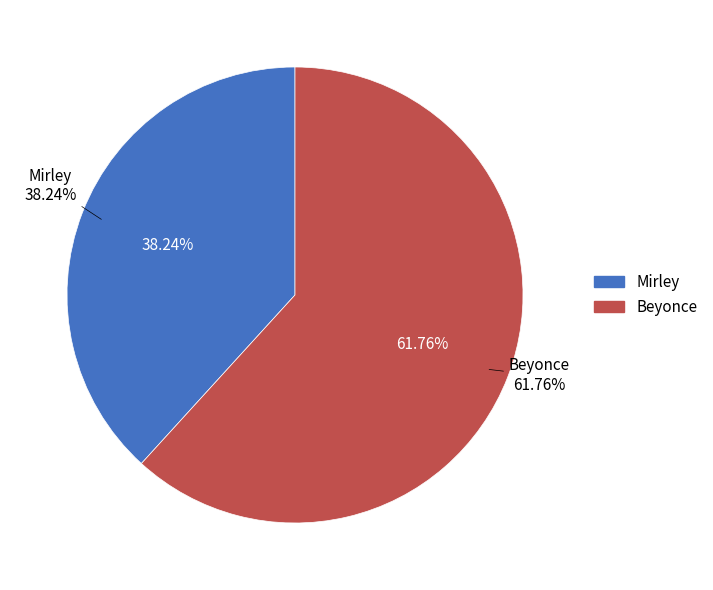

To the nearest percent, what is the difference between the Mirley and Beyonce slice percentages?

24%